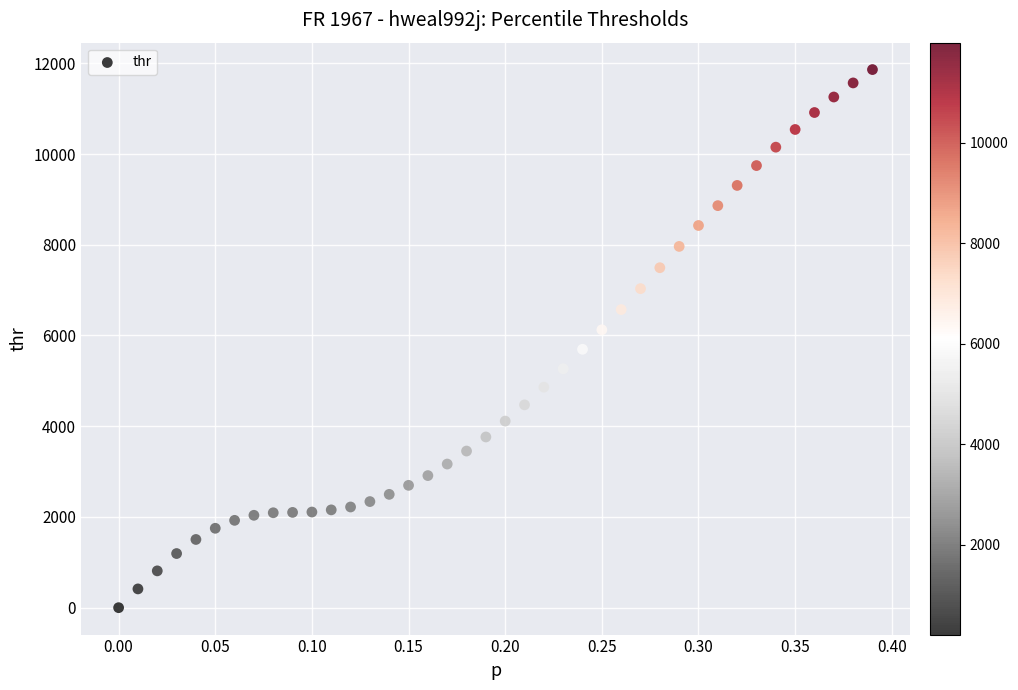

What is the range of Y values (max minus min)?

11861.0